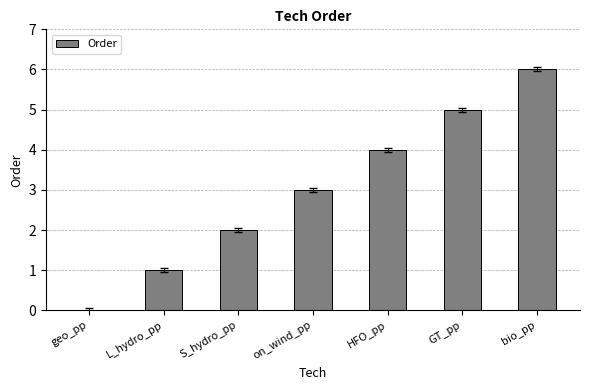

Reading left to right, extract all data points from this chart.

geo_pp=0	L_hydro_pp=1	S_hydro_pp=2	on_wind_pp=3	HFO_pp=4	GT_pp=5	bio_pp=6